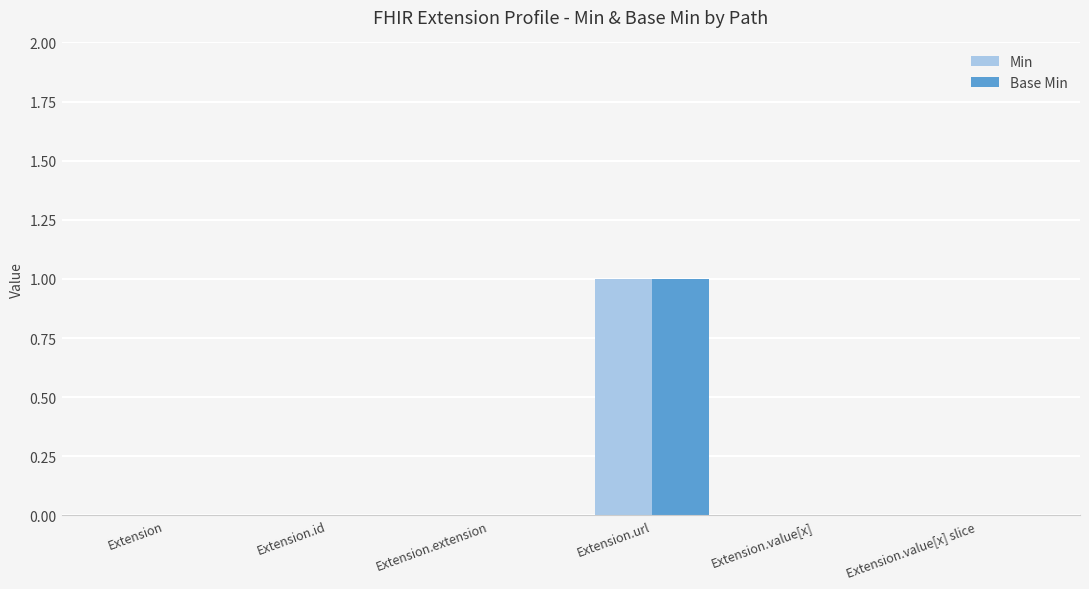

True or false: Base Min has a value of 0 at Extension.value[x].

True